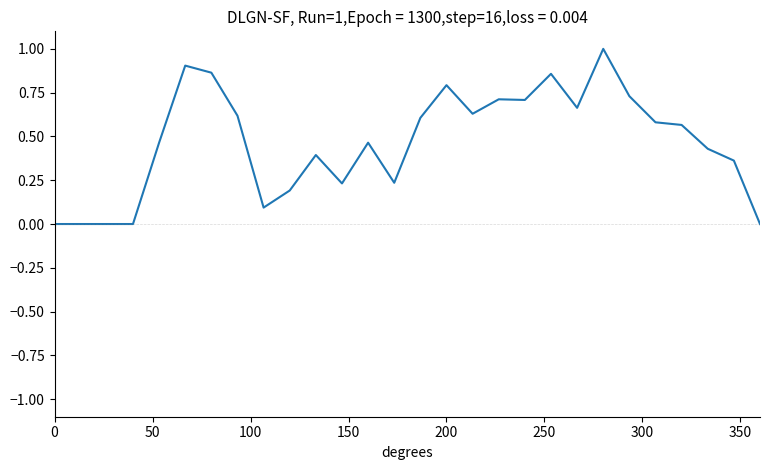

What is the greatest value displayed?

1.0